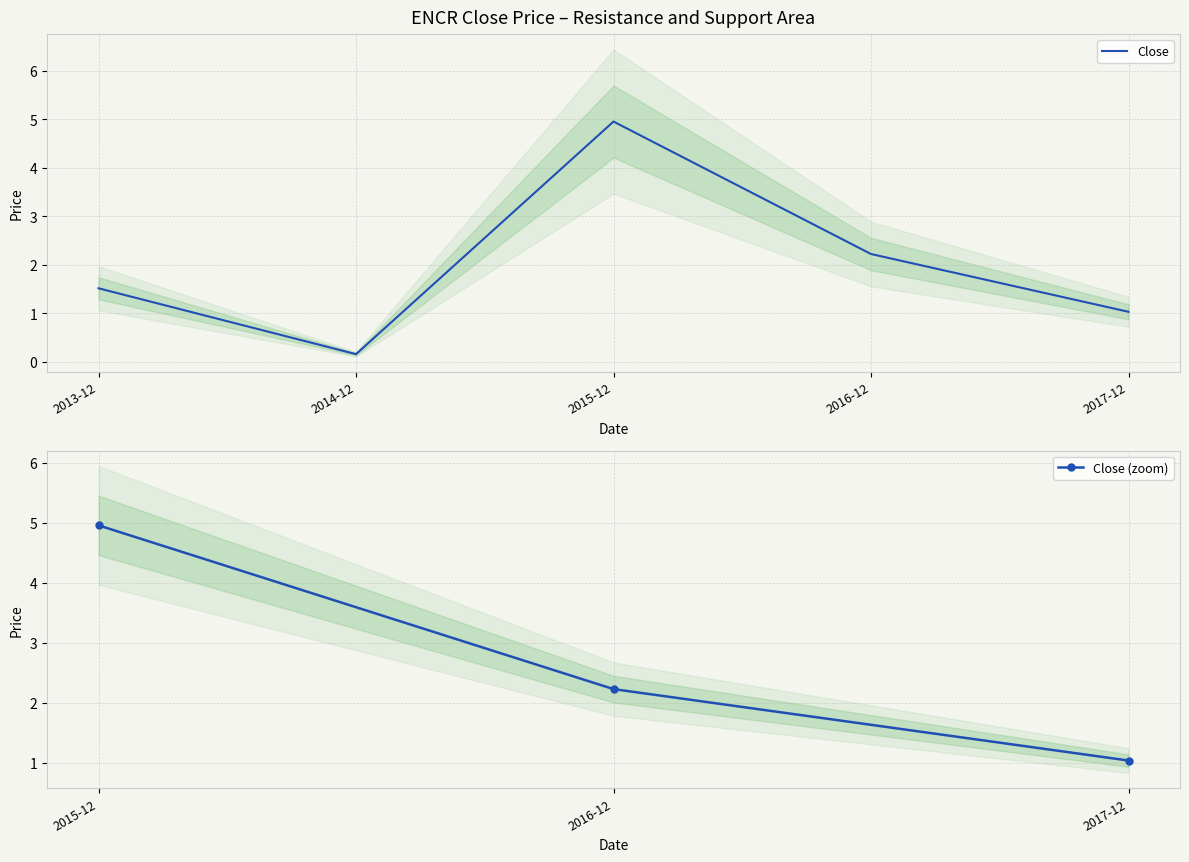

What is the greatest value displayed?

5.0